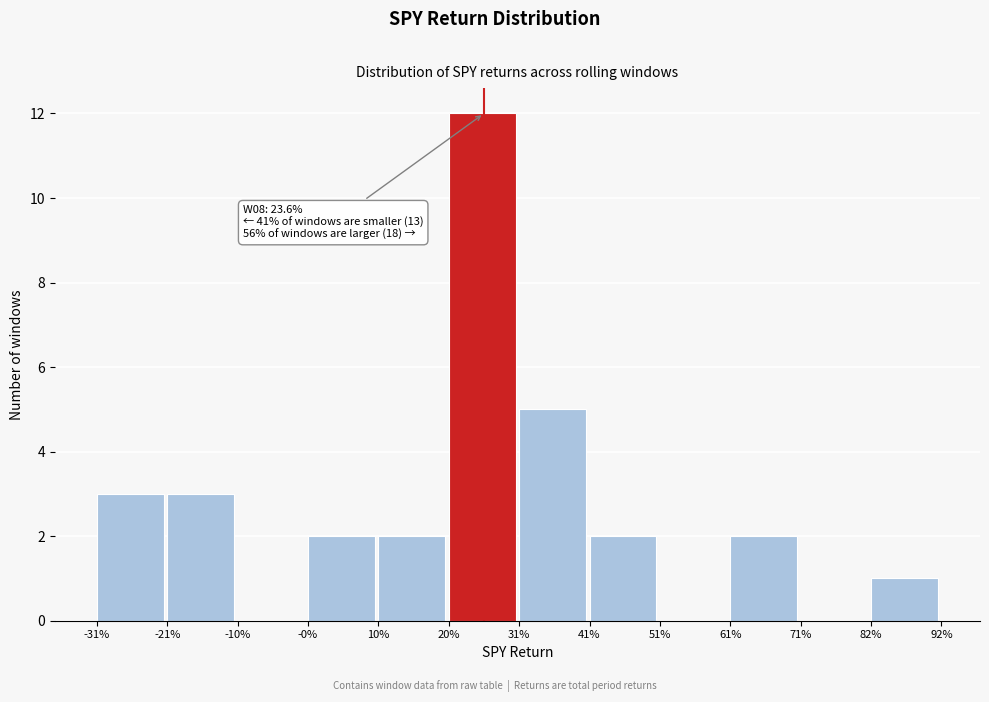

Reading left to right, list all the values displayed in this chart.

-31%=3	-21%=3	-10%=0	-0%=2	10%=2	20%=12	31%=5	41%=2	51%=0	61%=2	71%=0	82%=1